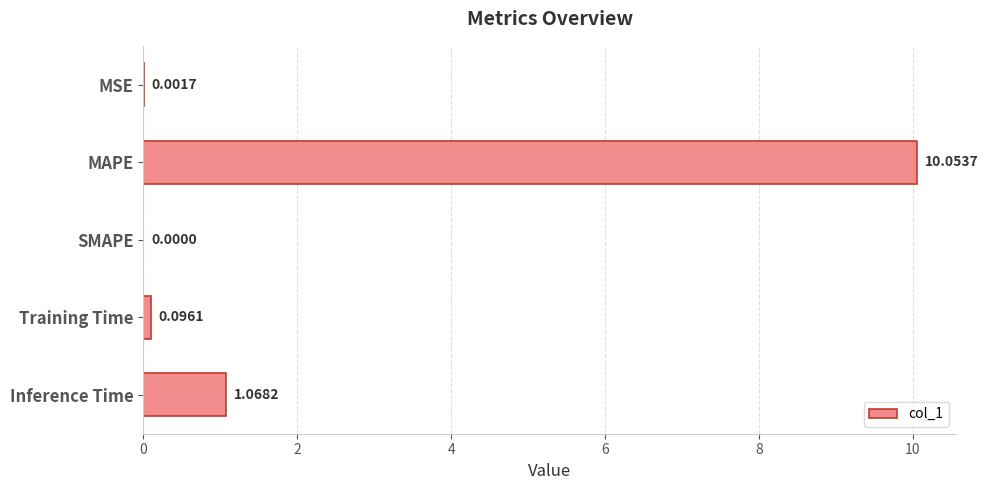

At which category does the chart reach its peak across all series?

MAPE